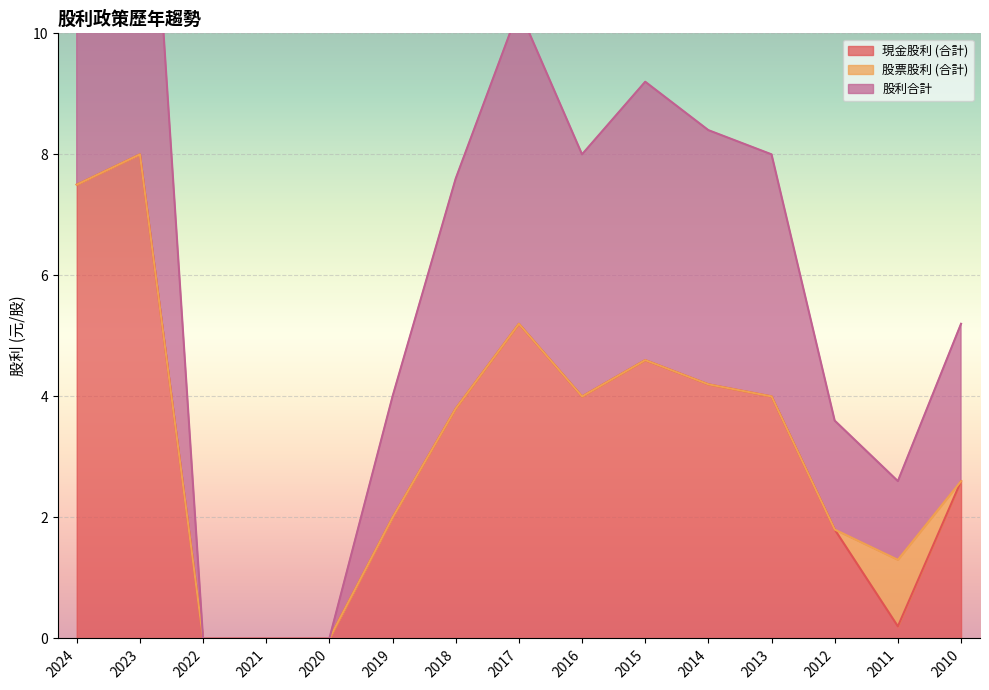

Which label corresponds to the smallest value in the chart?

2022